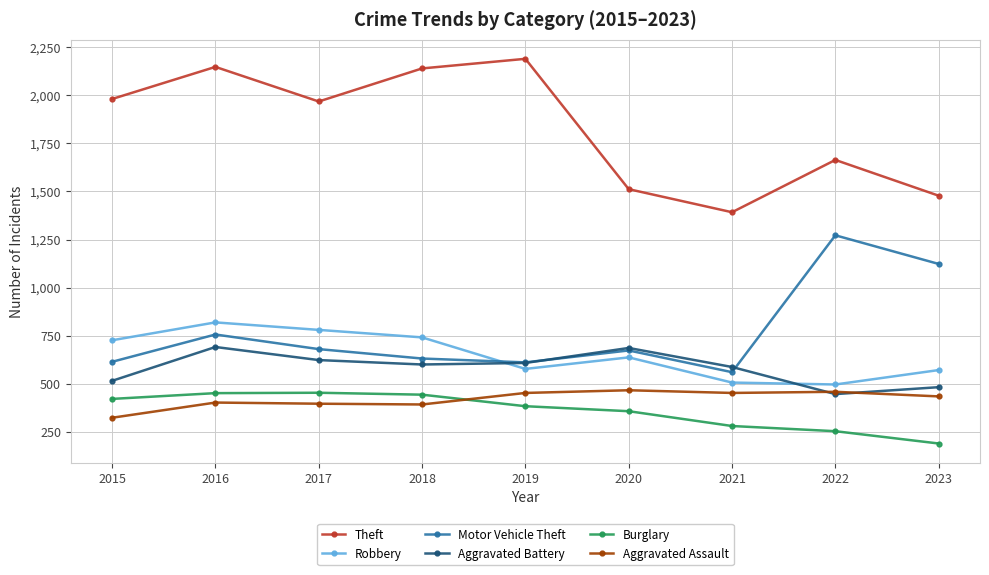

What is the value of the Motor Vehicle Theft point at the 3rd from the left?

680